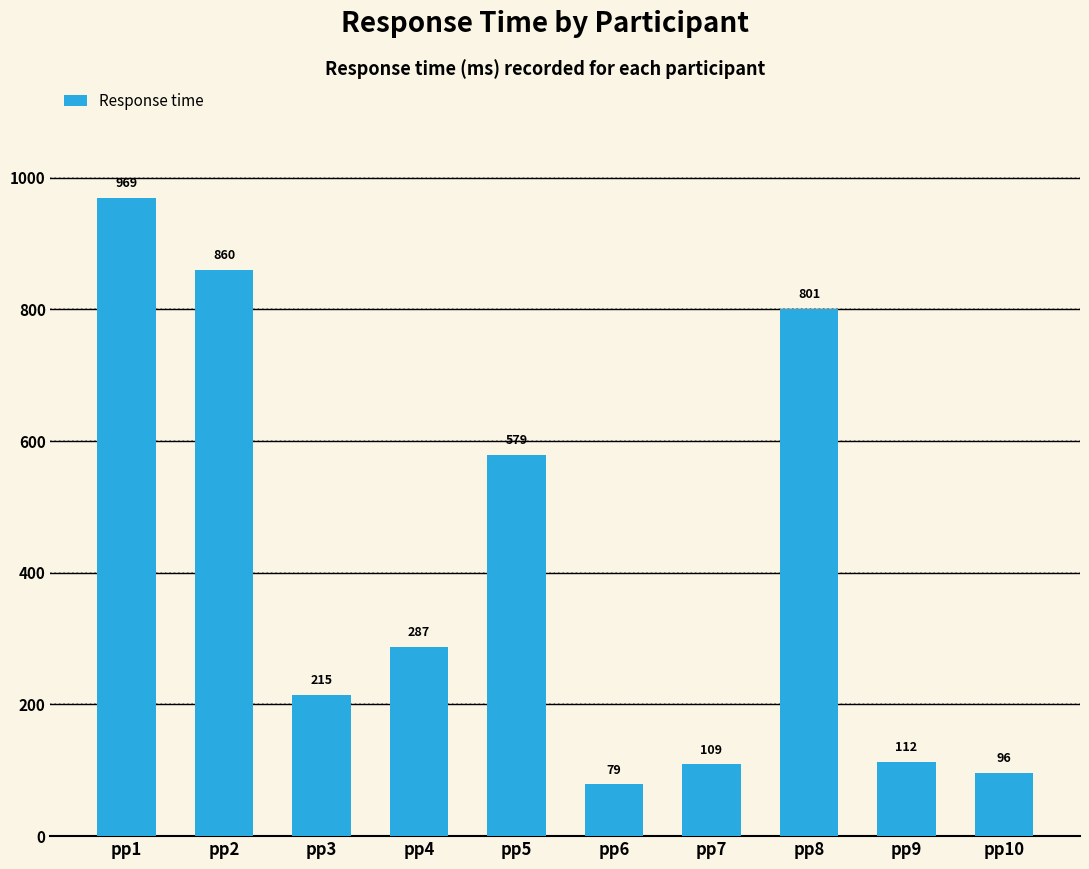

Rank the categories by value from lowest to highest.

pp6, pp10, pp7, pp9, pp3, pp4, pp5, pp8, pp2, pp1